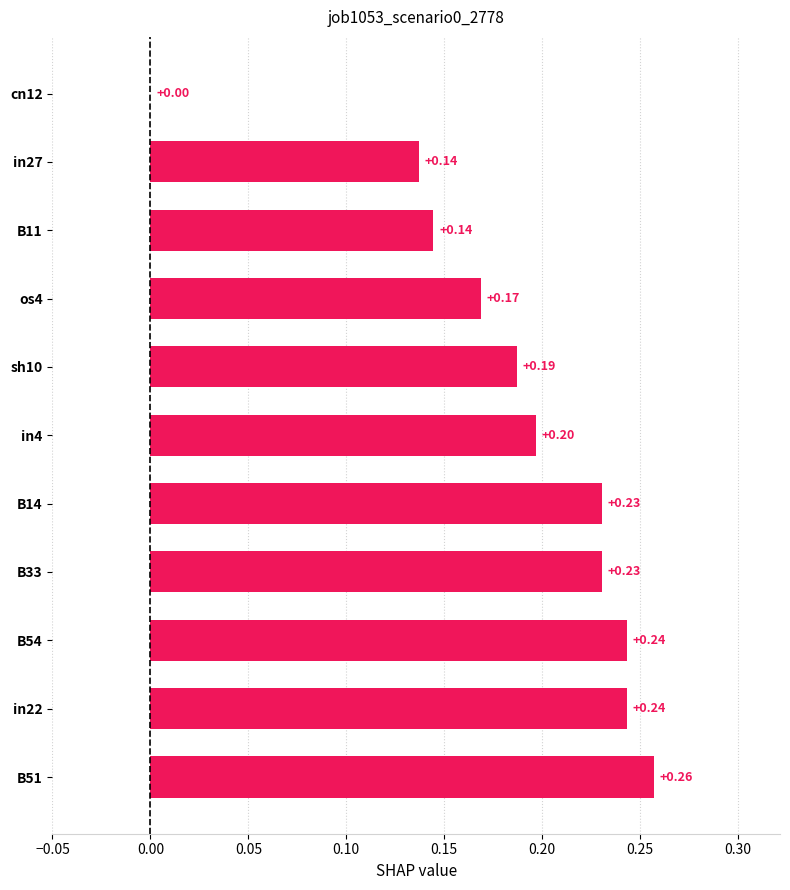

Between os4 and sh10, which is larger?

sh10